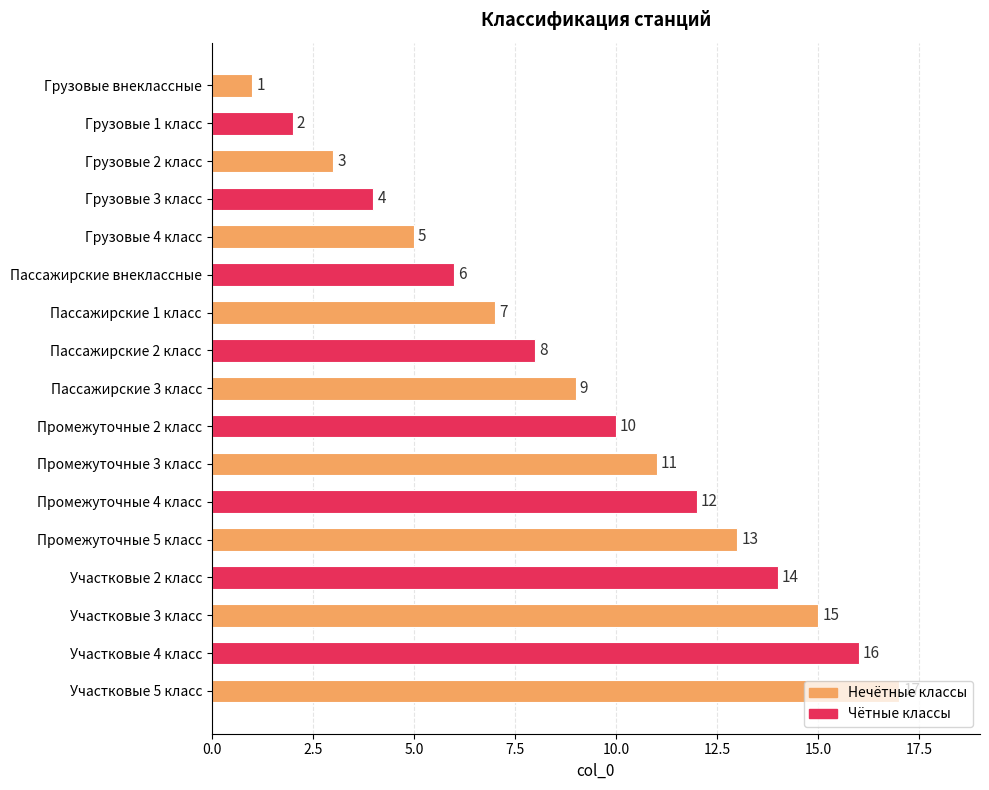

True or false: the data shows 22 at Участковые 2 класс.

False